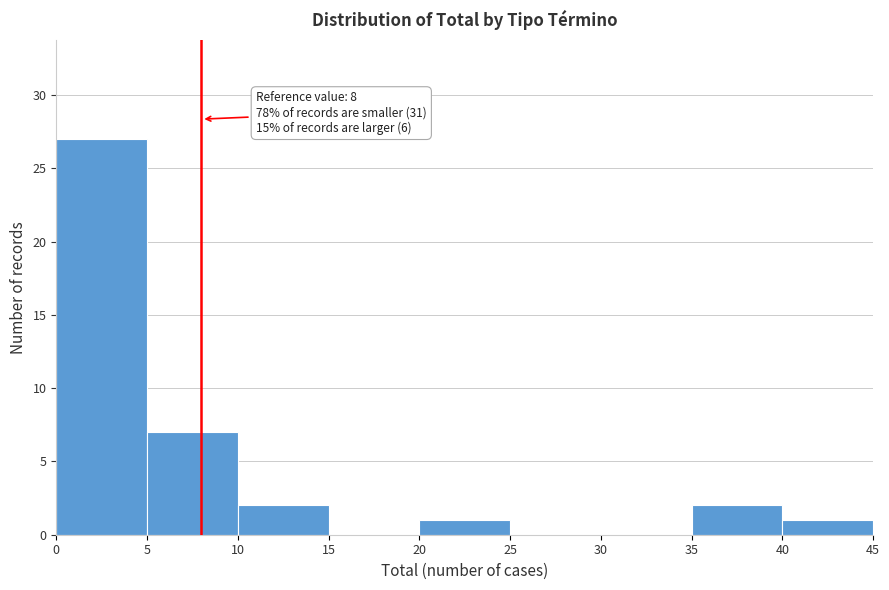

Which range on the x-axis has the tallest bar?

0 to 5